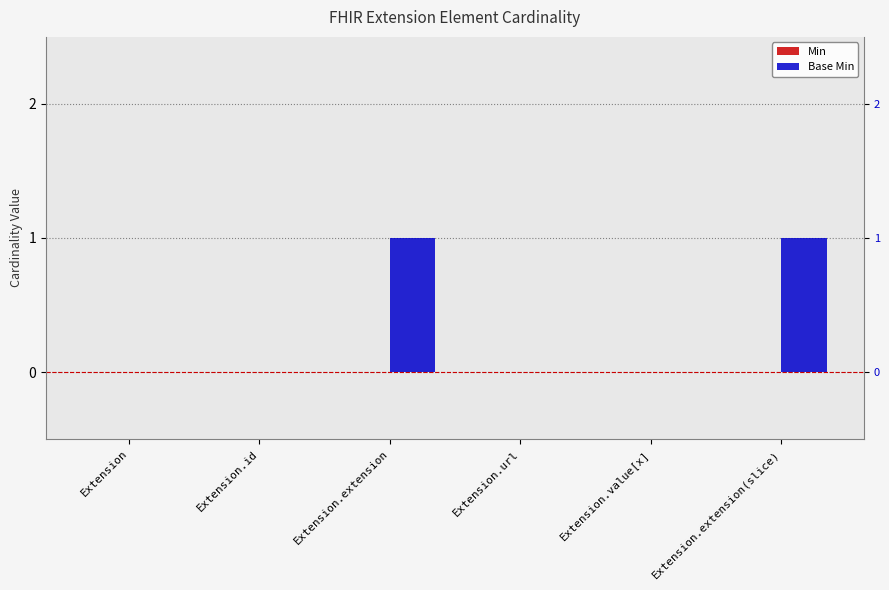

Which series changed the most between Extension.id and Extension.value[x]?

Min